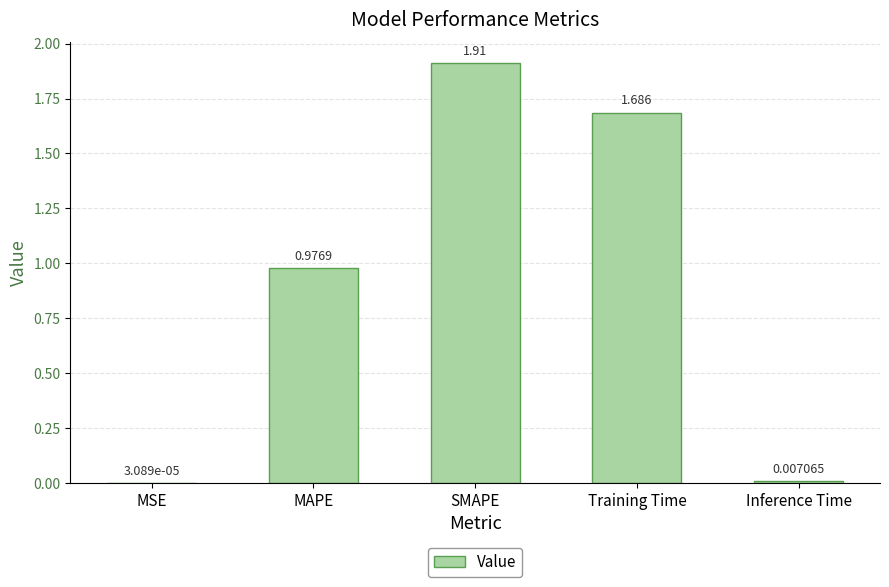

Where is the data nearest to the value 0?

MSE